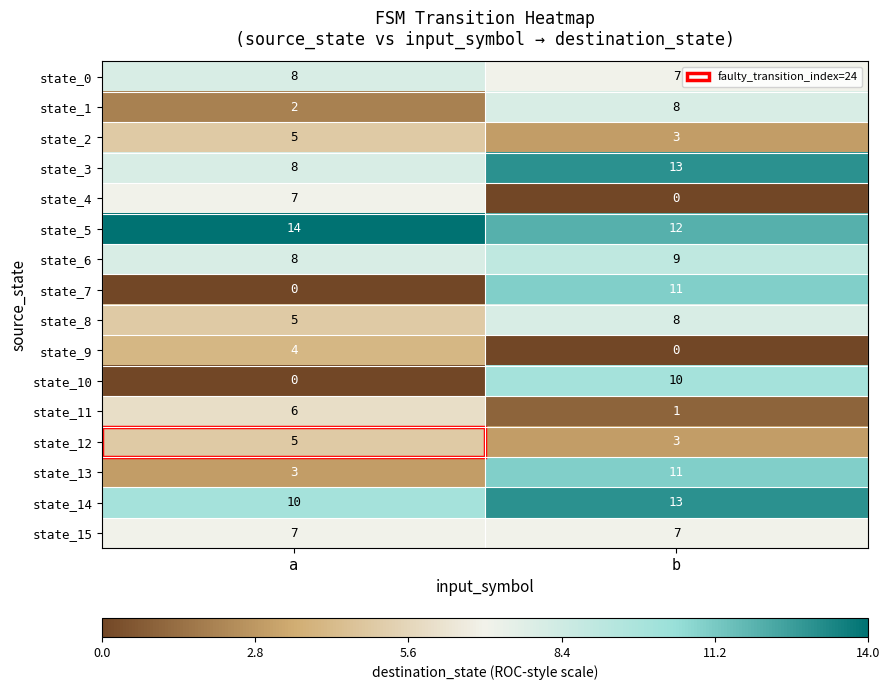

At which category is the sum across all series the highest?

b